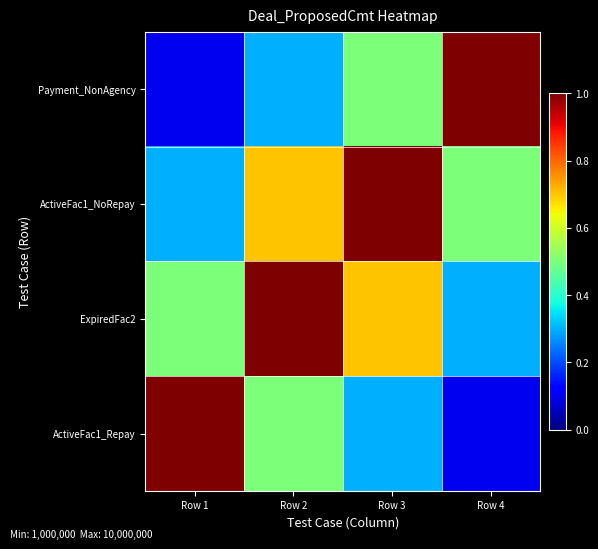

What is the total value across all series at Row 1?

1.9